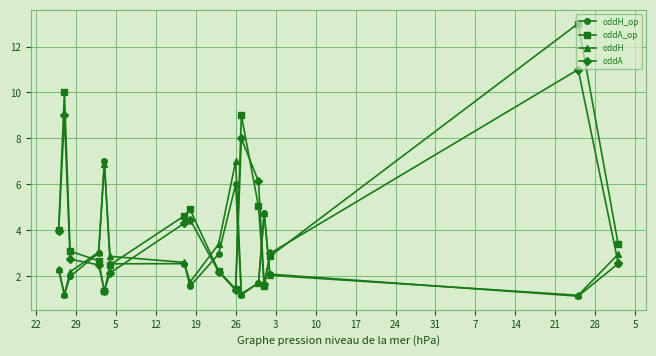

Which series has the largest range (max minus min)?

oddA_op